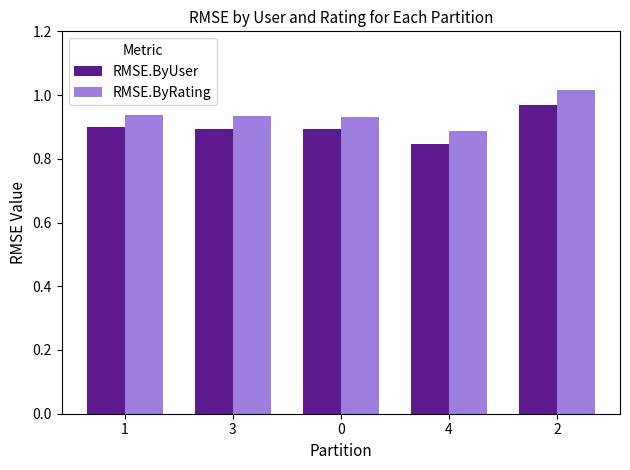

What is the label of the 5th bar from the left?

2